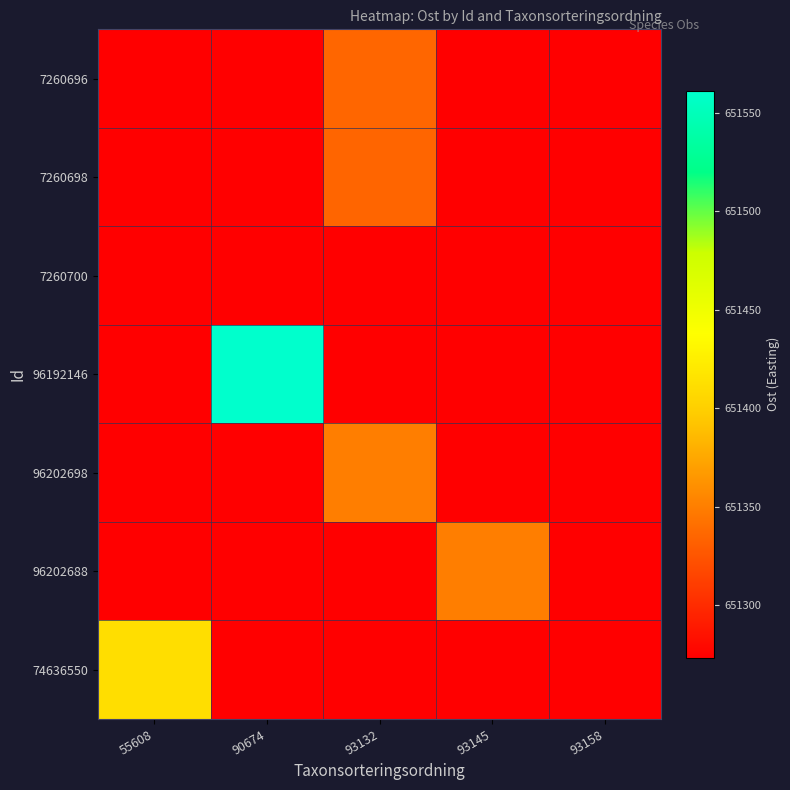

Which series has the widest spread of values?

96192146